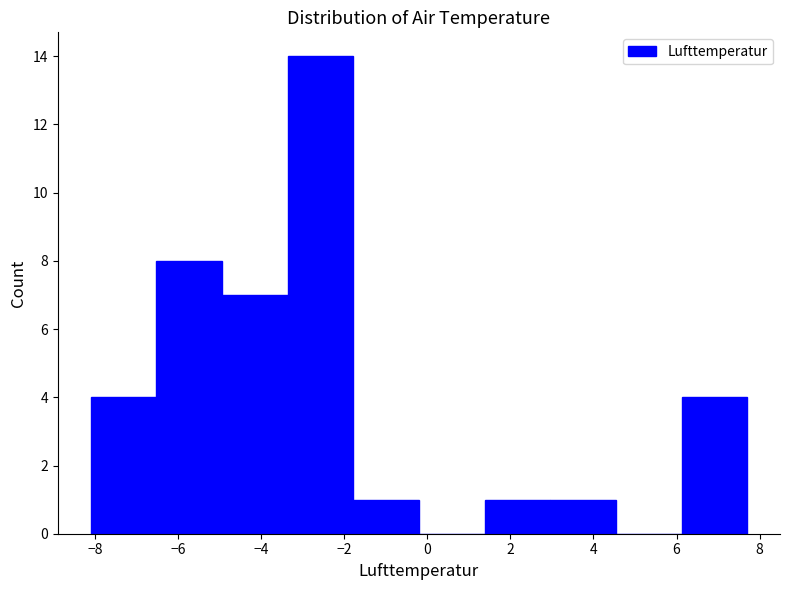

Which range on the x-axis has the tallest bar?

-3.36 to -1.78